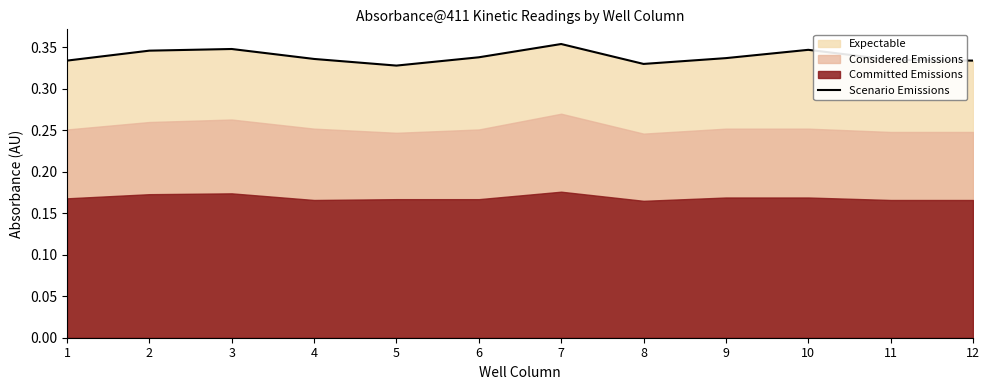

Read the value at 9.

0.3